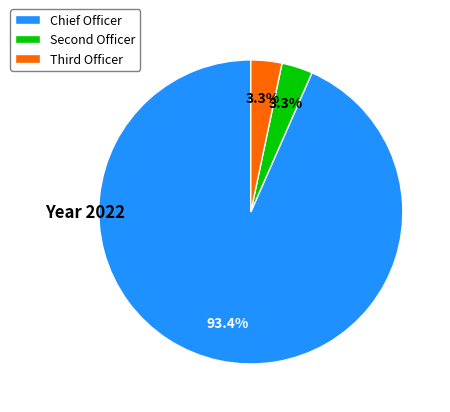

How many segments does this pie chart have?

3